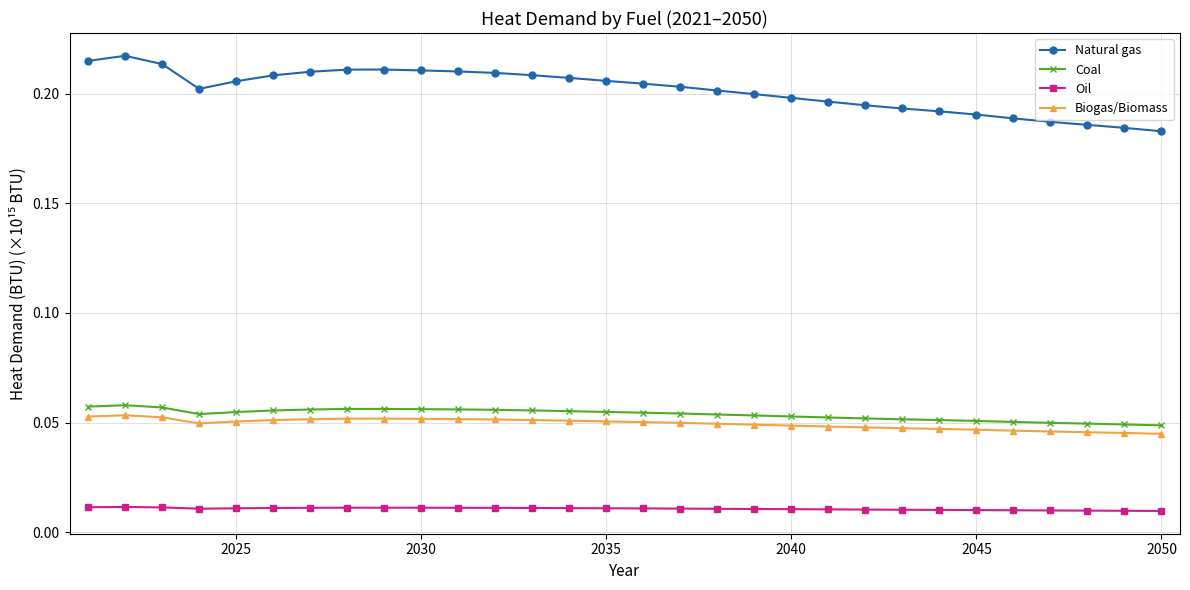

What are all the series names shown in the legend?

Natural gas, Coal, Oil, Biogas/Biomass